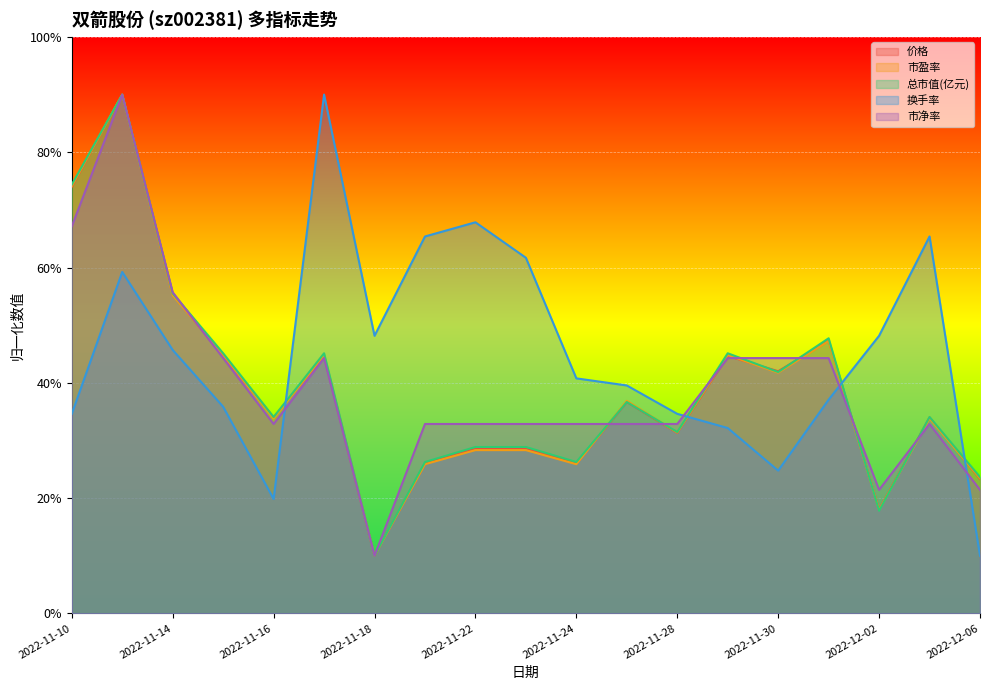

What is the sum of all 市盈率 values?

738.4